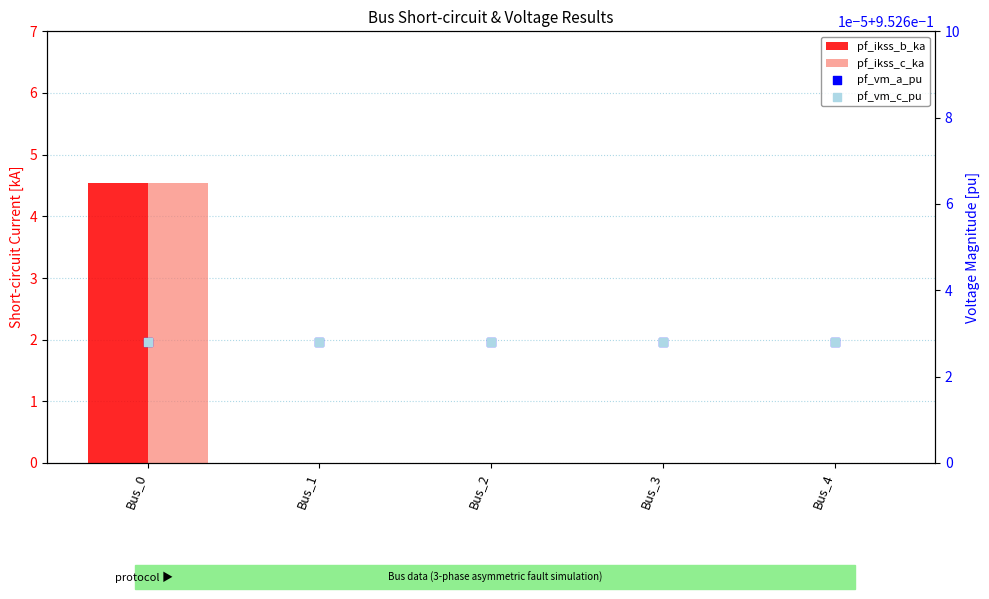

Which series reaches the maximum Y coordinate?

pf_ikss_b_ka